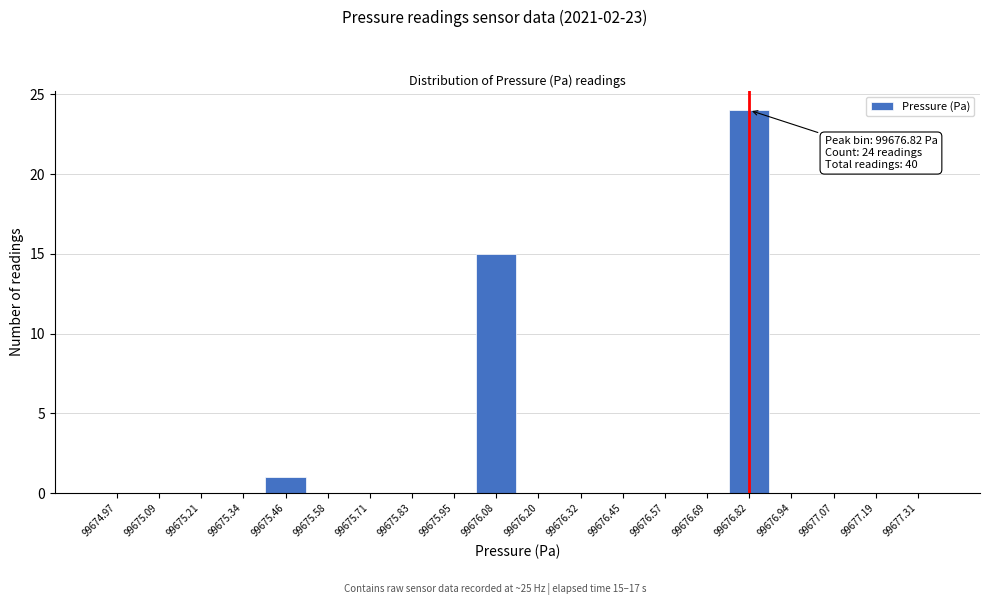

Over which range of the x-axis is the bar tallest?

99676.76 to 99676.88